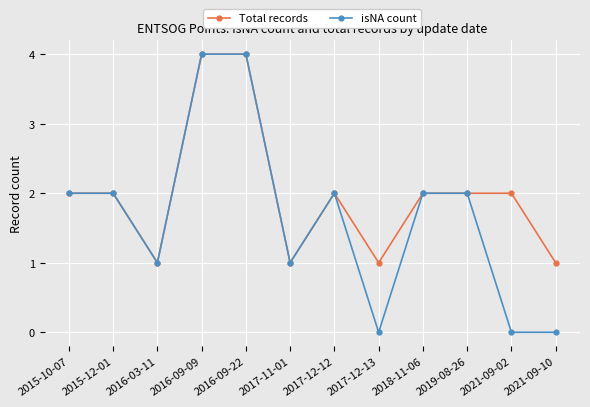

Count the isNA count values in the range 1 to 2.

7